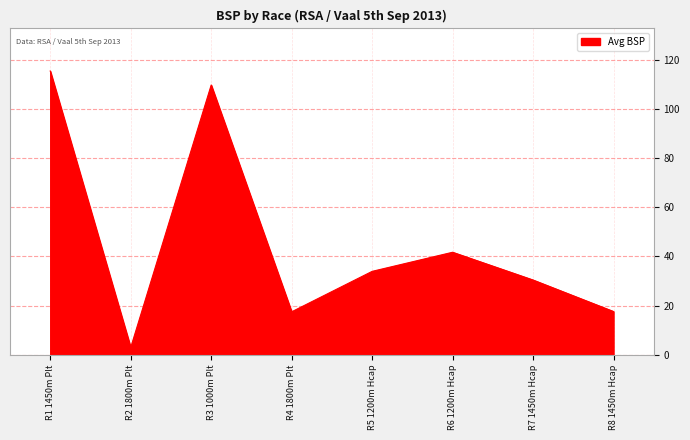

What is the average value?

46.1